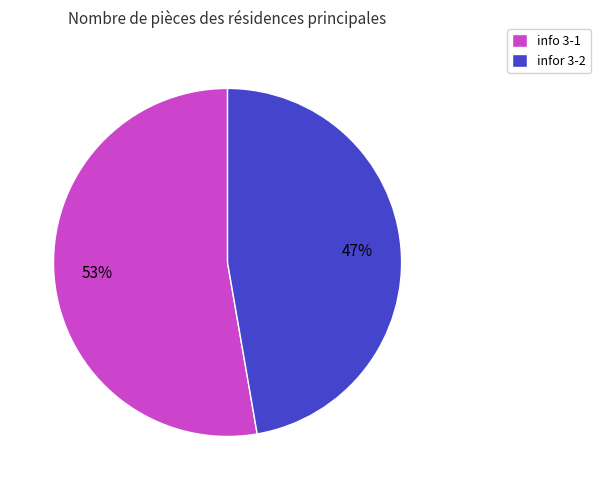

Combined, do info 3-1 and infor 3-2 account for over 50%?

Yes